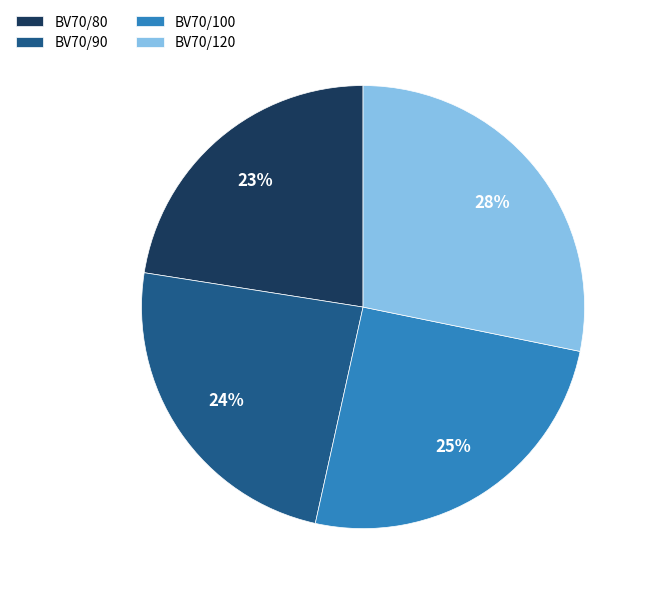

Which has a higher value, BV70/80 or BV70/90?

BV70/90